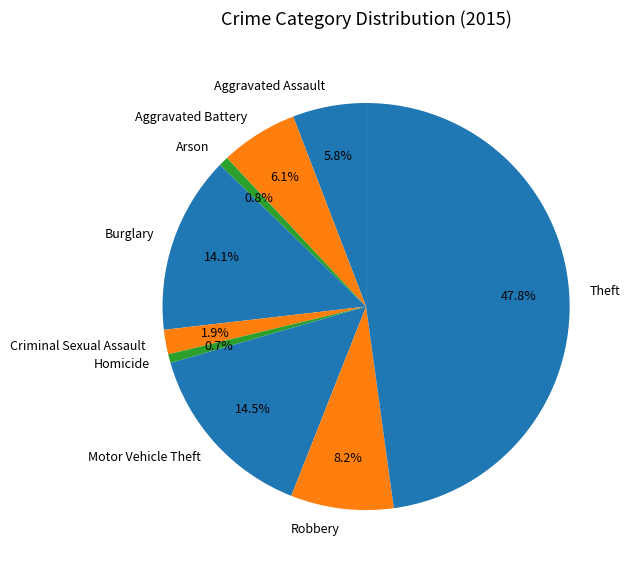

To the nearest percent, what is the combined percentage of Motor Vehicle Theft and Robbery?

23%